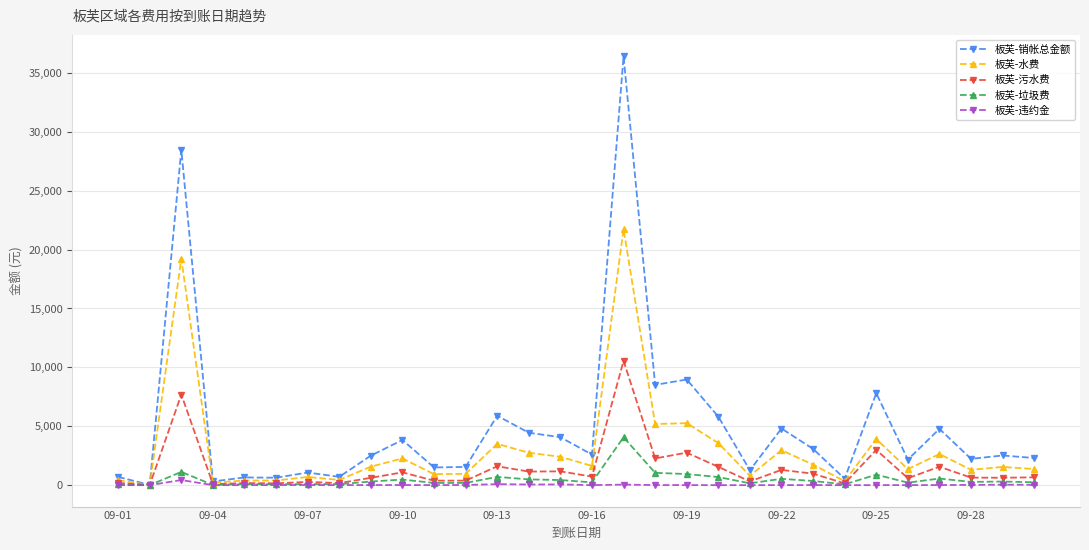

What is the highest value of the 板芙-污水费 series?

10553.9